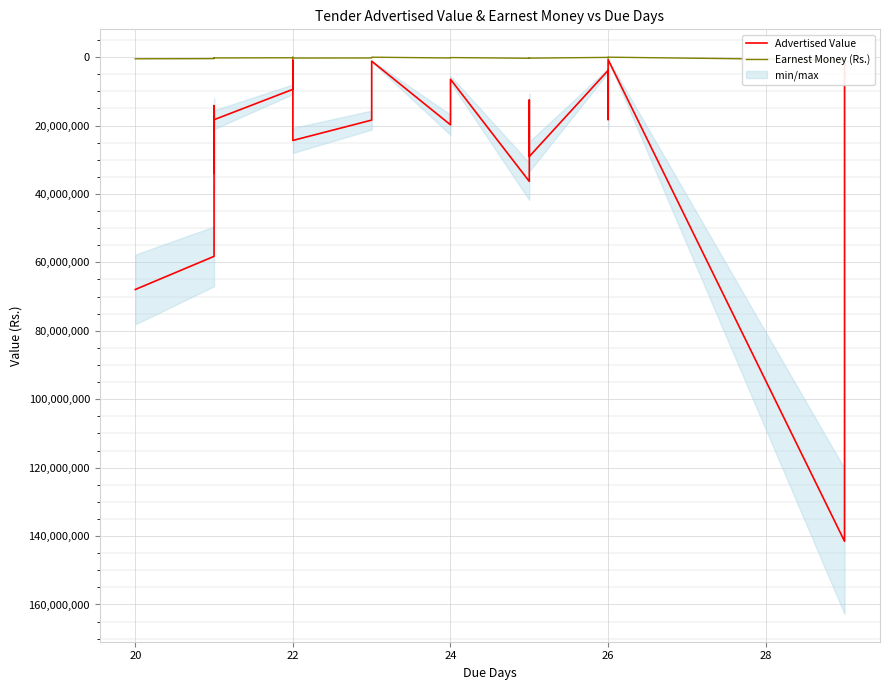

What is the greatest value displayed?

141522845.0